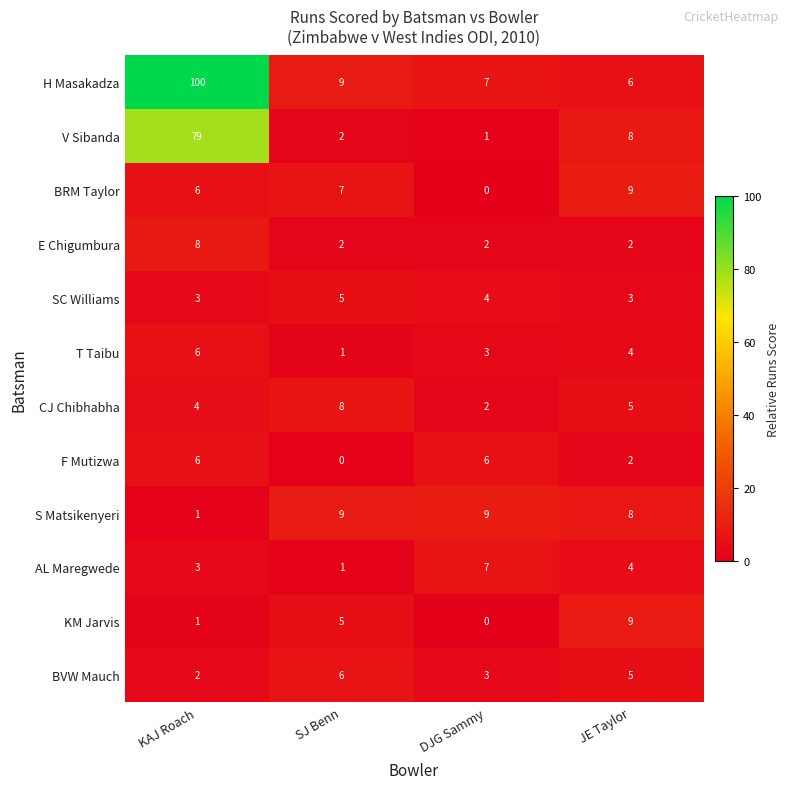

How many distinct data groups are displayed?

12